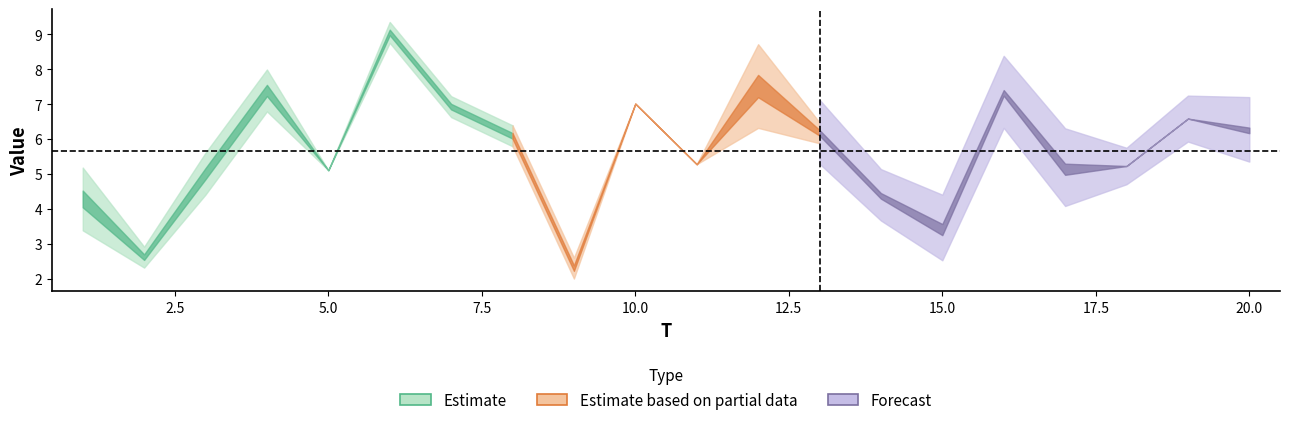

What is the difference between the maximum and second lowest values in the x1 series?

6.4